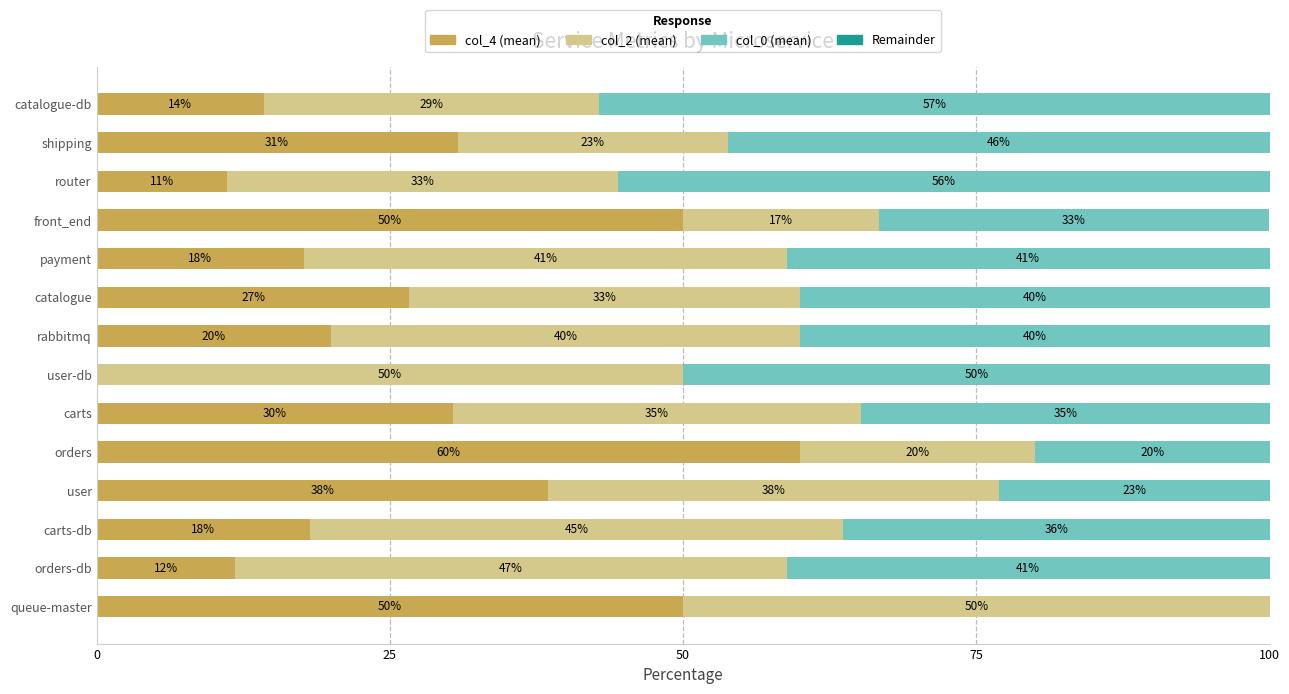

What is the total value across all series at shipping?

100.0